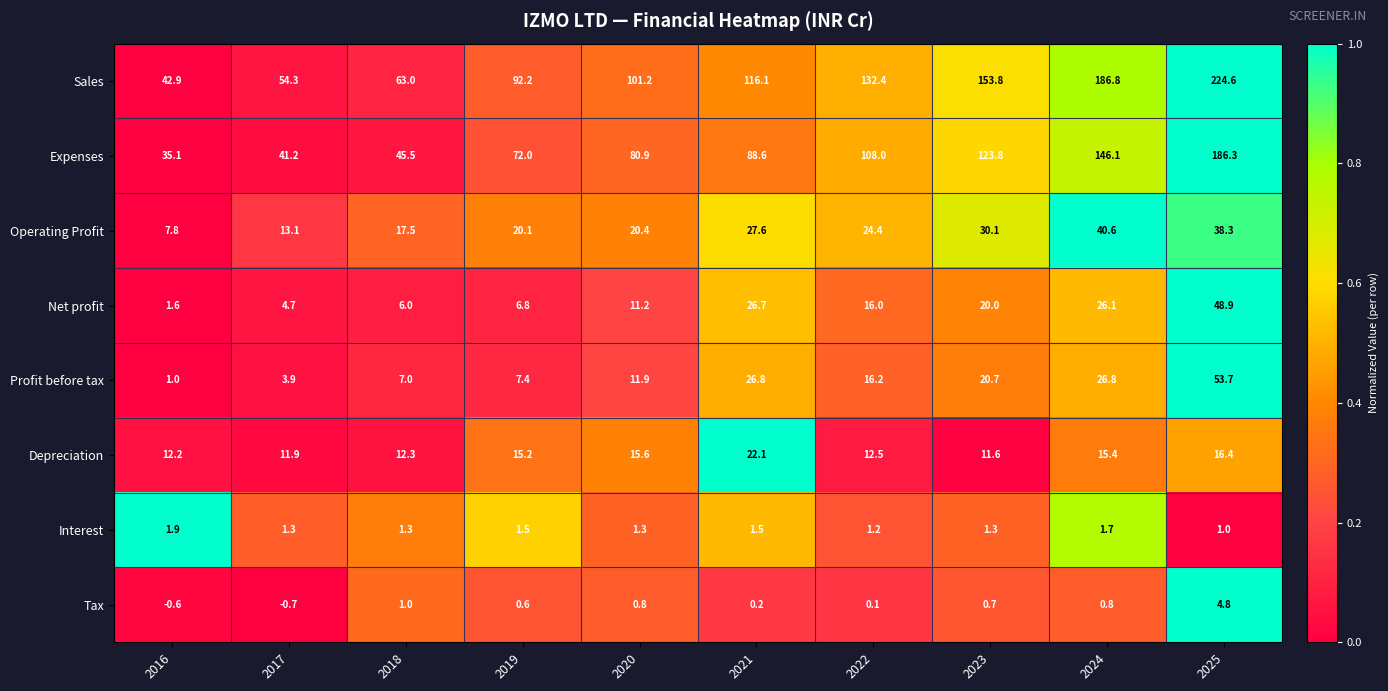

Is it true that Tax equals 1.4 at 2020?

False